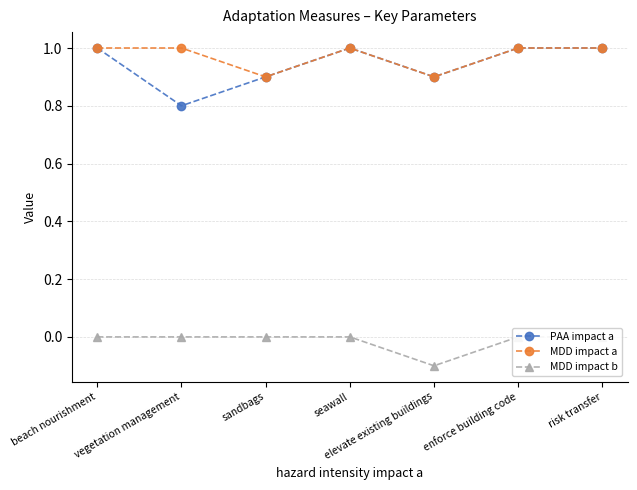

At which category does MDD impact b reach its first local valley?

elevate existing buildings